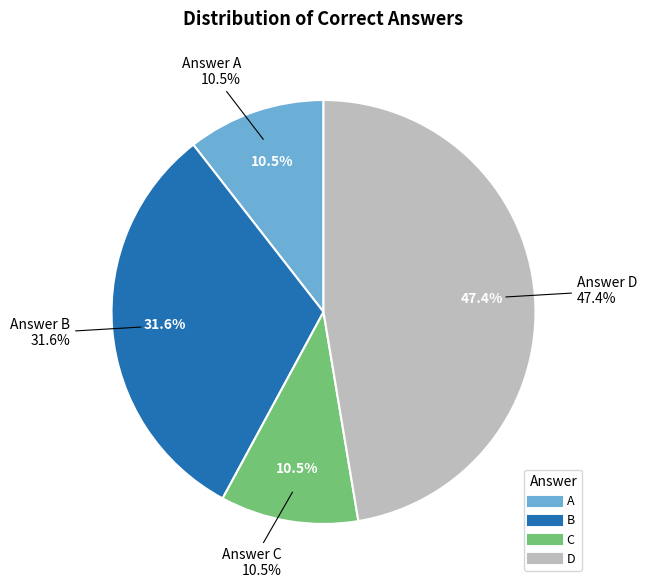

To the nearest percent, what portion does D represent?

47%